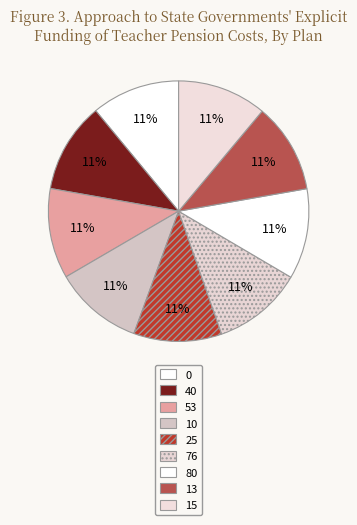

Is 15 the majority of the pie?

No